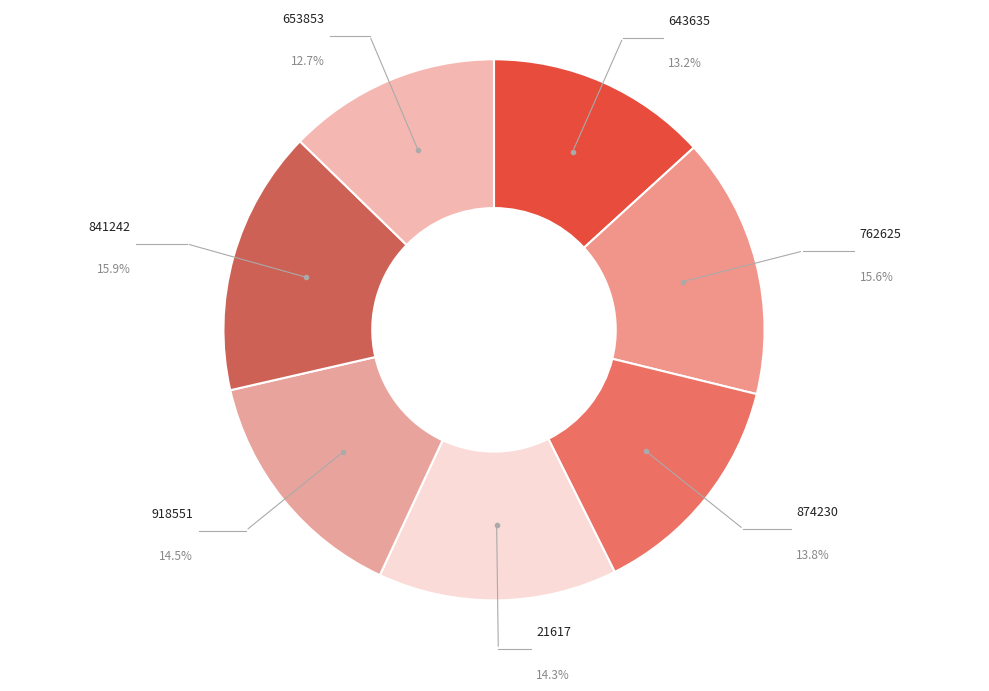

Which slice is the smallest?

653853